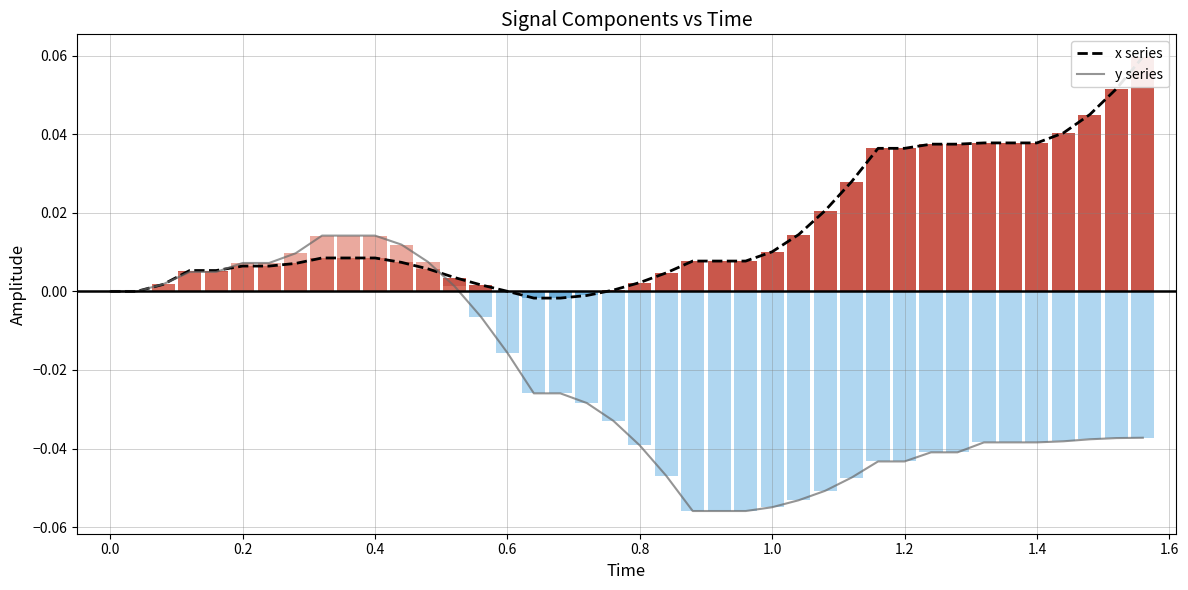

What is the difference between the second highest and second lowest values in the y series series?

0.1